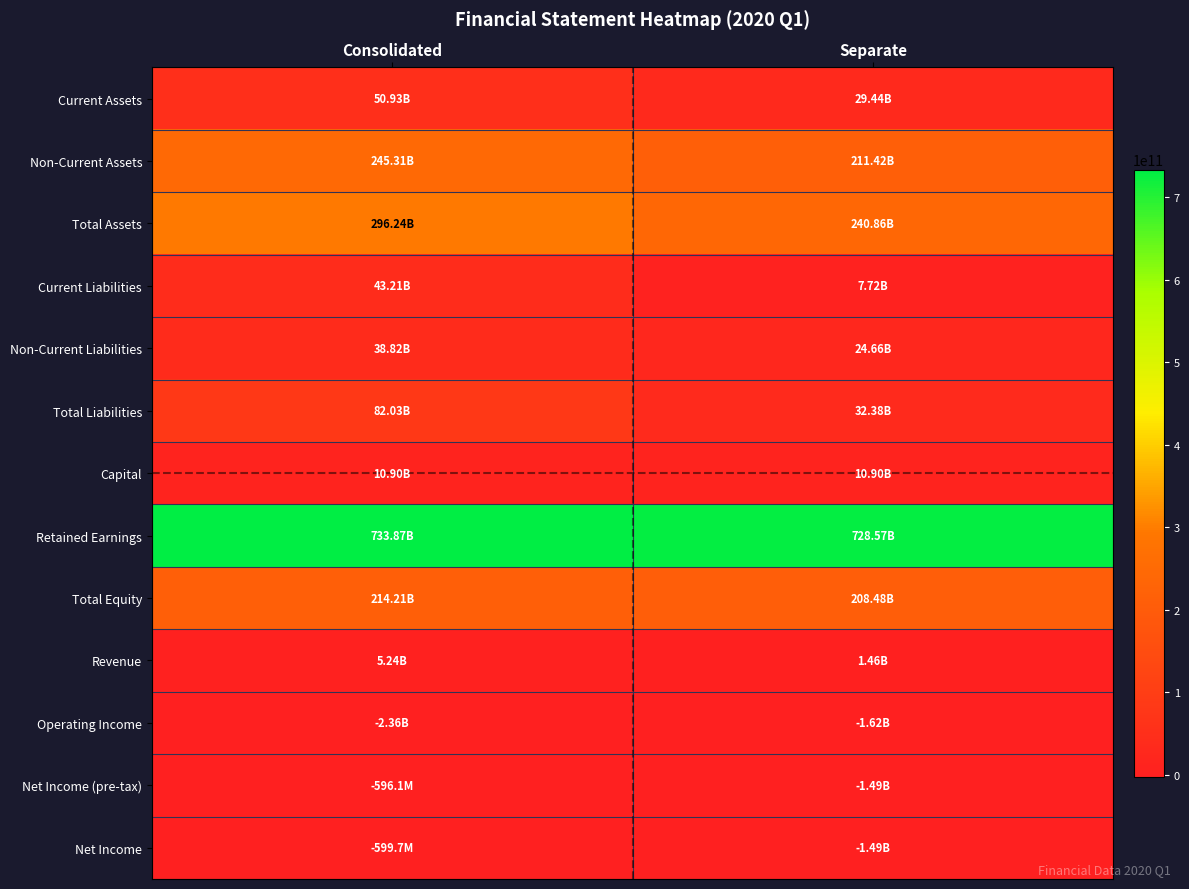

What is the minimum value shown in the chart?

-2356519723